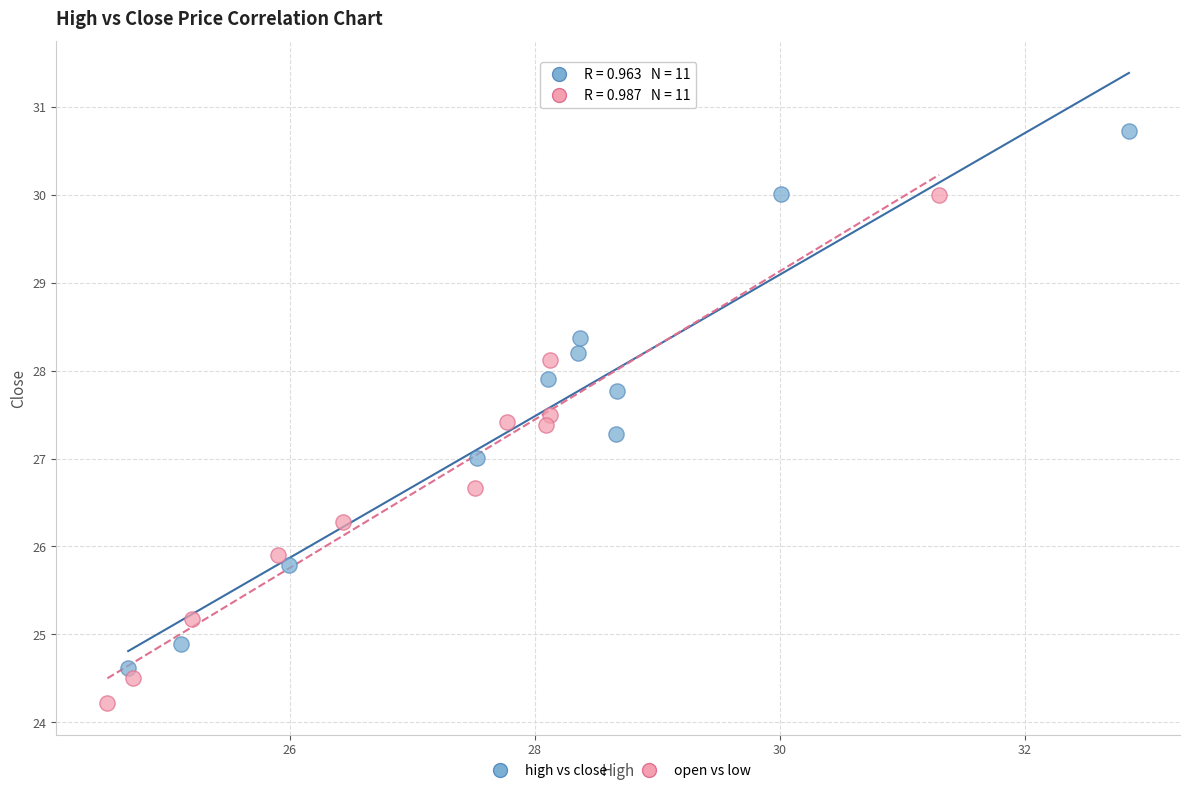

Which series reaches the maximum Y coordinate?

high vs close